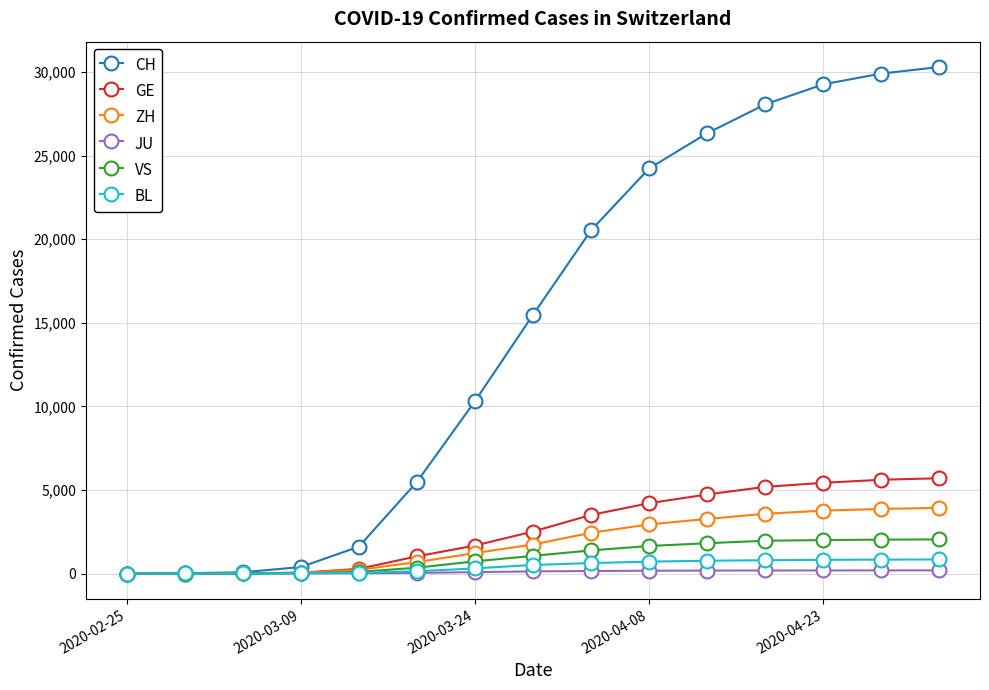

What is the sum of all VS values?

15125